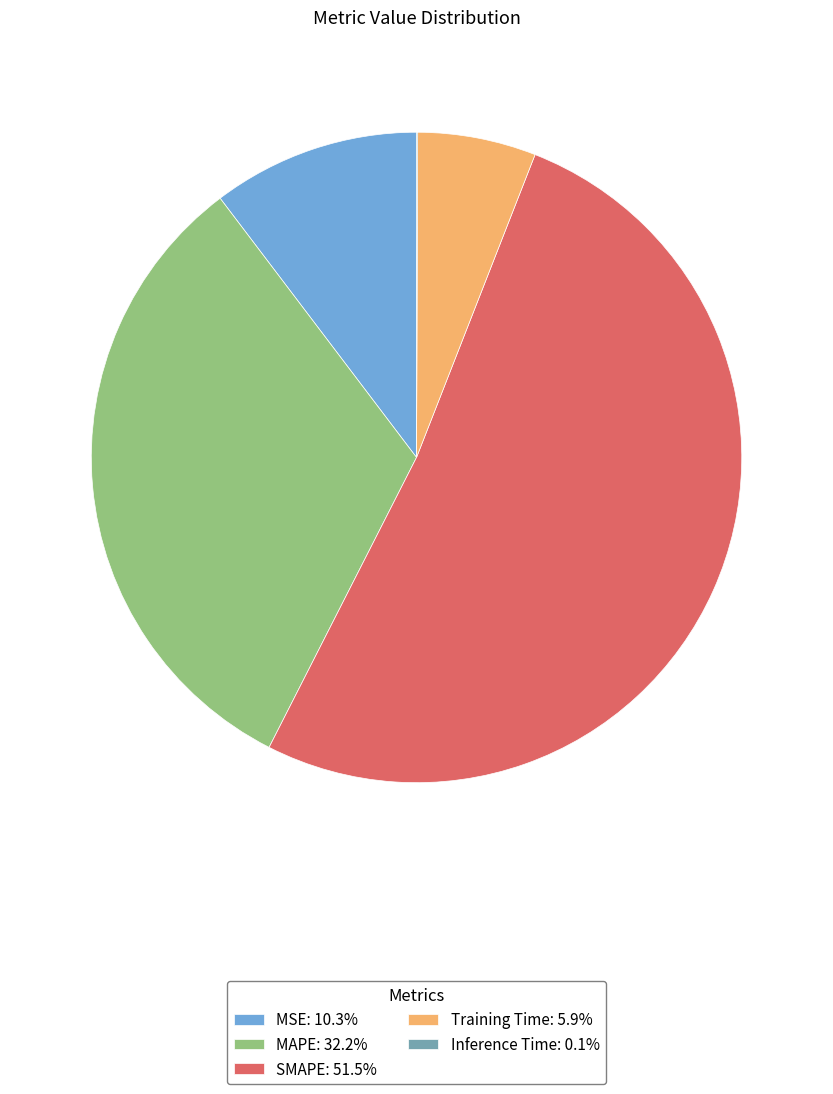

Which slice represents more than half of the pie?

SMAPE